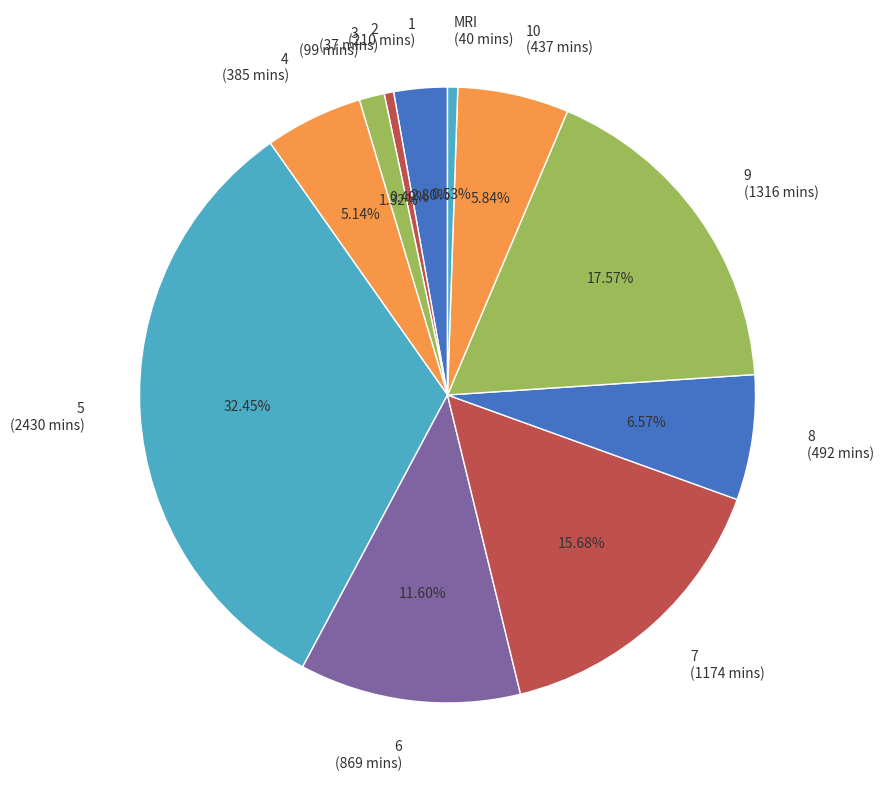

Is there any slice that represents more than half of the pie?

No